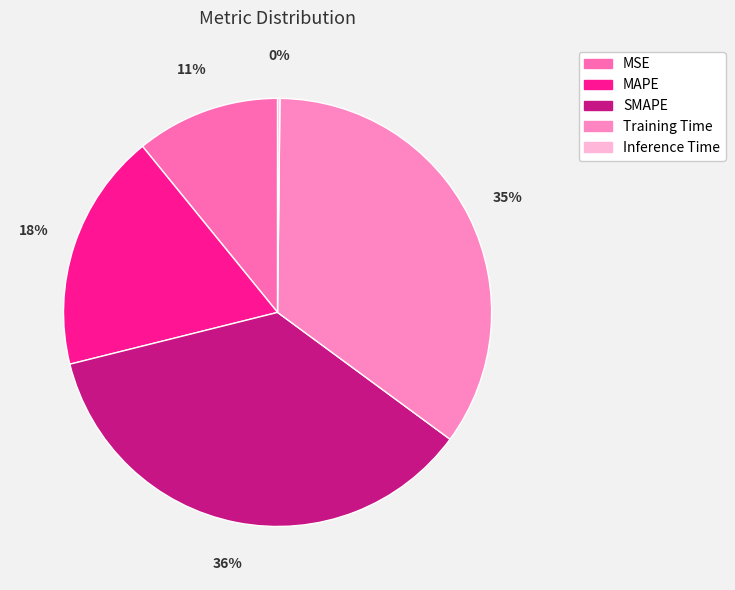

Which slice is the smallest?

Inference Time